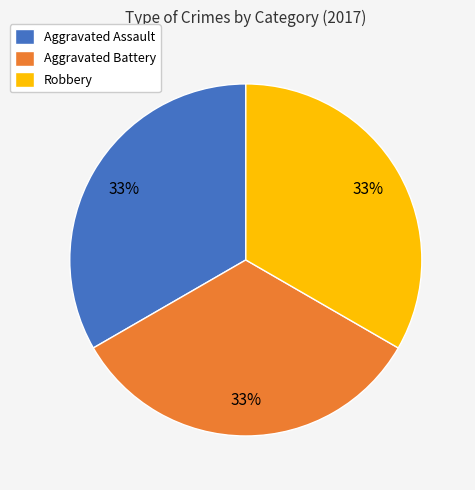

To the nearest percent, what is the difference between the largest and smallest slice percentages?

0%